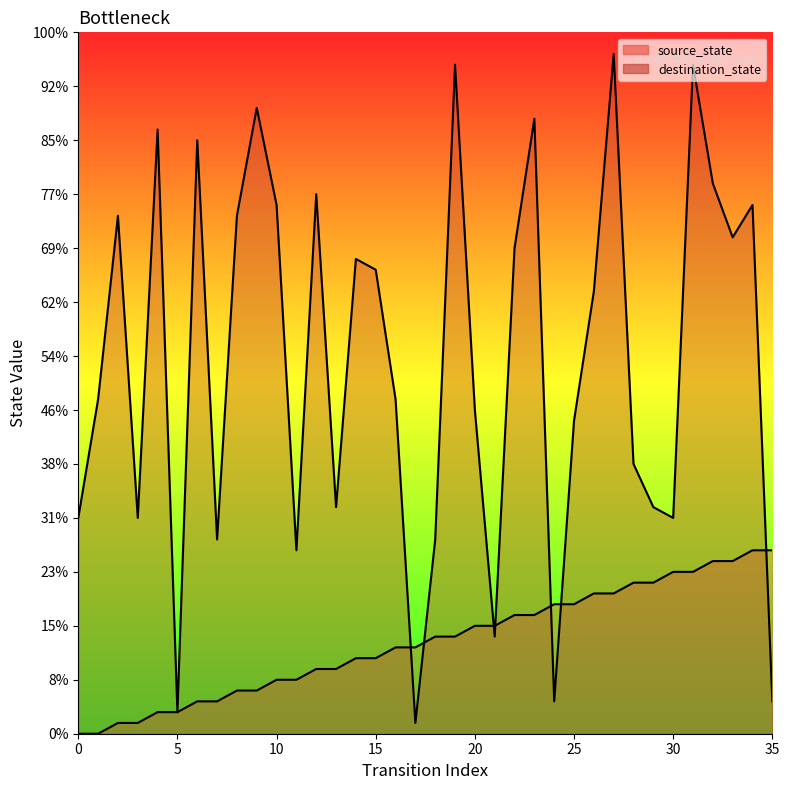

Which category has the lowest value in the destination_state series?

17